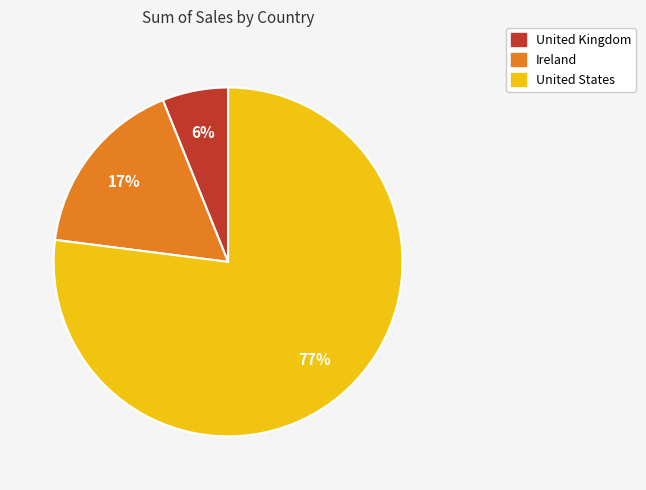

Count the number of slices in the pie.

3